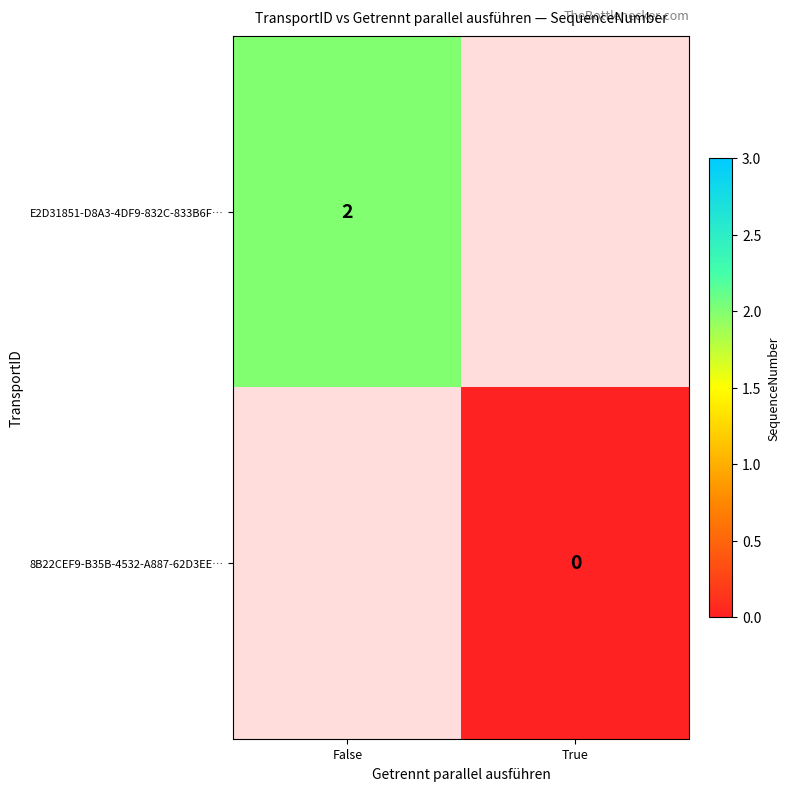

The value of E2D31851-D8A3-4DF9-832C-833B6F… at False is 2. True or false?

True